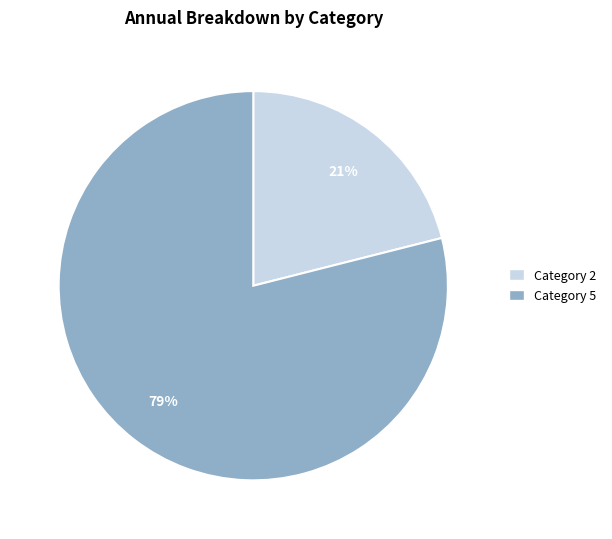

To the nearest percent, what is the difference between the largest and smallest slice percentages?

58%